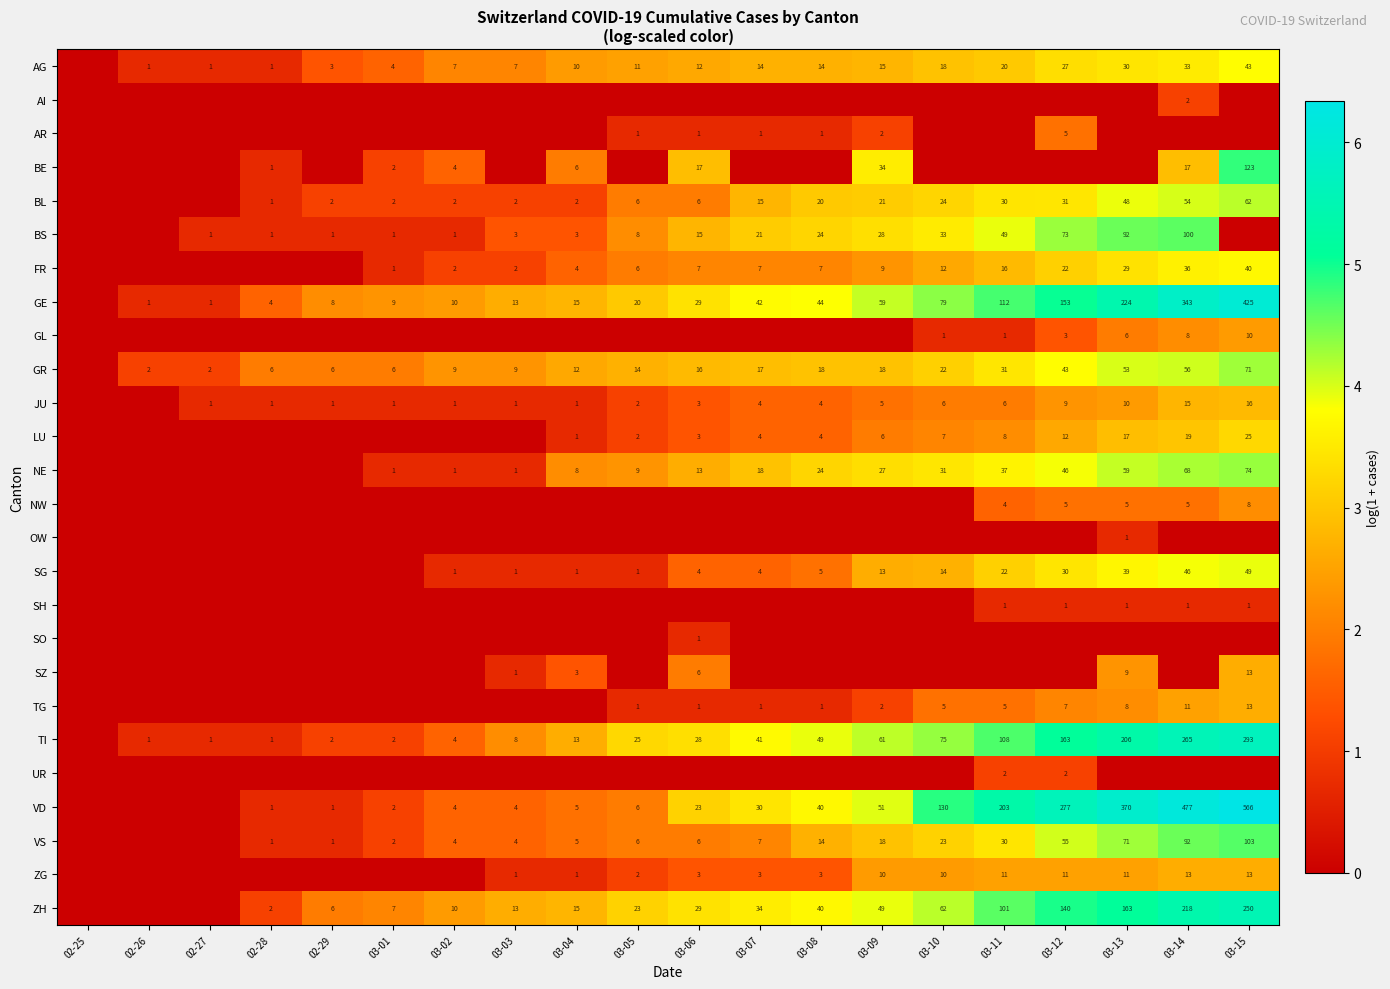

What is the sum of the ZG values at 03-13 and 03-11?

22